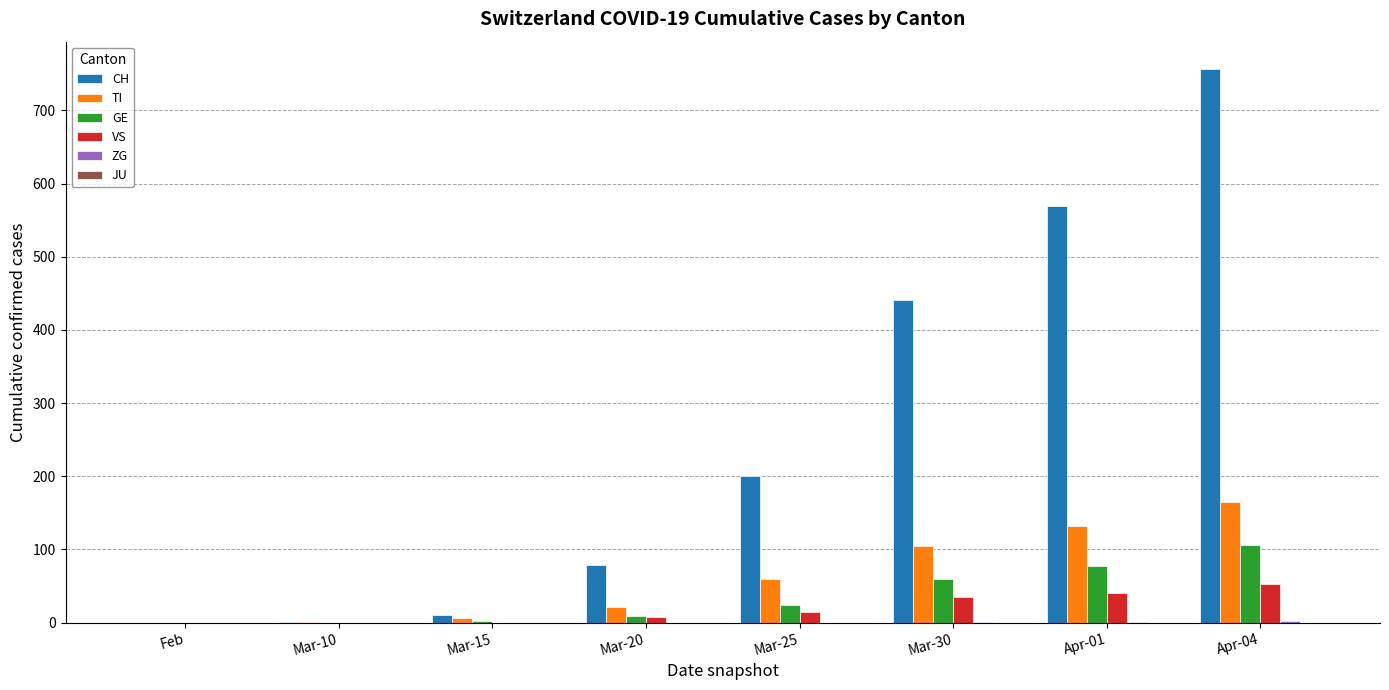

Which series changed the most between Mar-25 and Apr-01?

CH